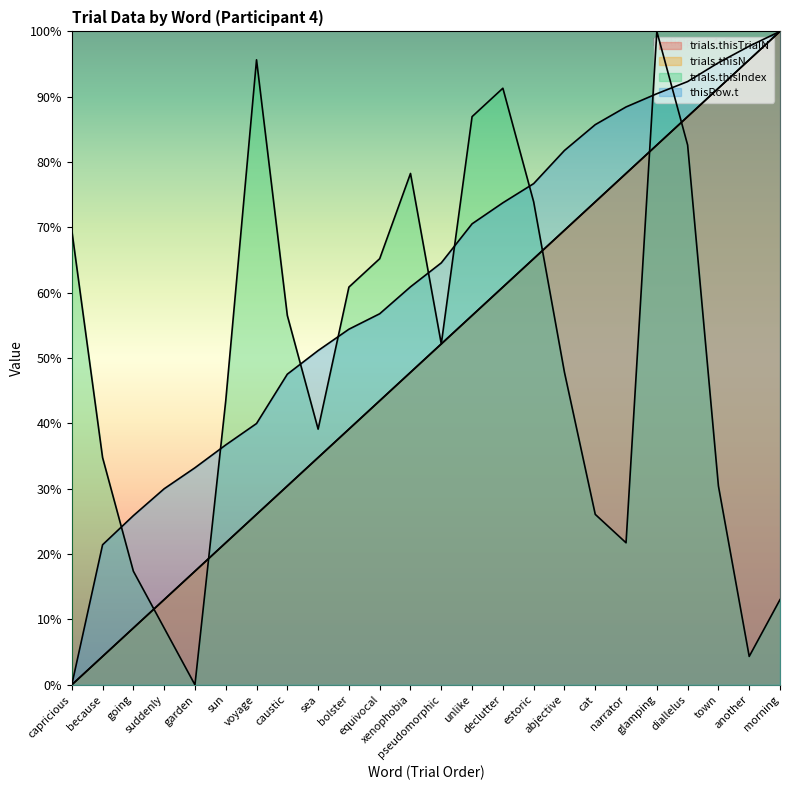

Rank the categories by trials.thisTrialN value from lowest to highest.

capricious, because, going, suddenly, garden, sun, voyage, caustic, sea, bolster, equivocal, xenophobia, pseudomorphic, unlike, declutter, estoric, abjective, cat, narrator, glamping, diallelus, town, another, morning